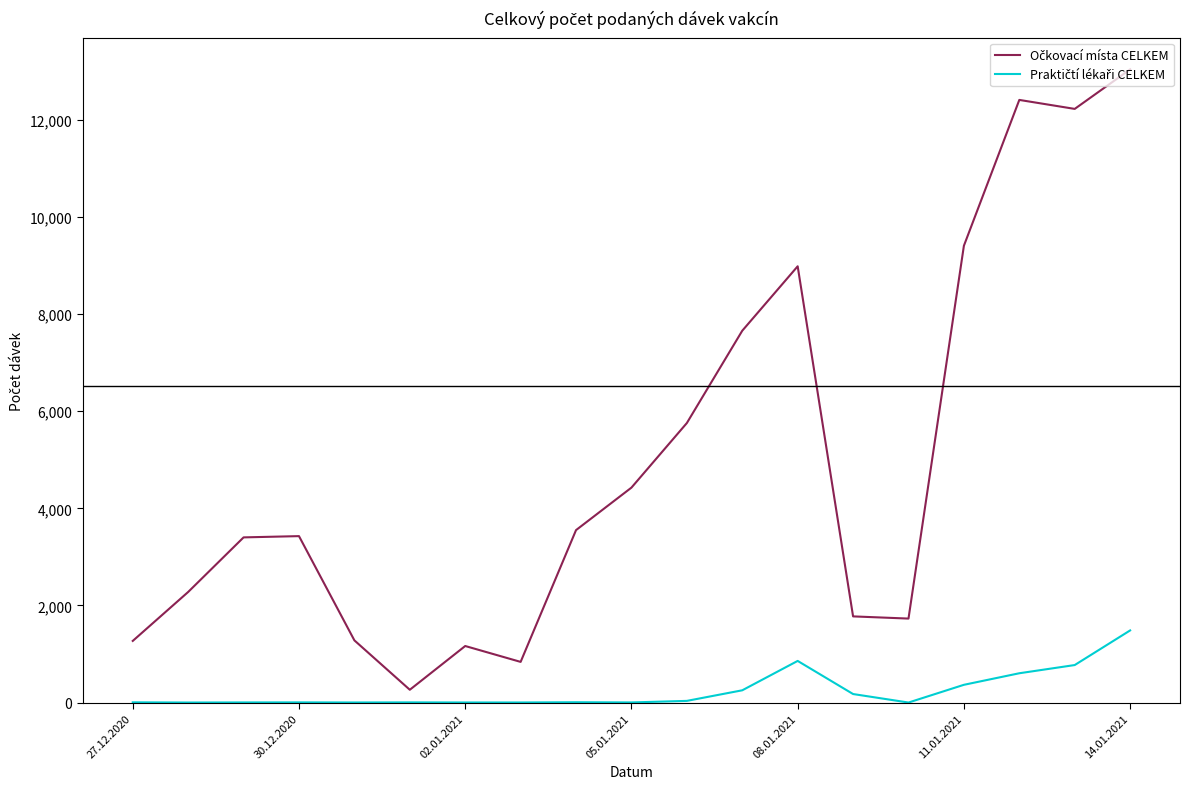

What is the greatest value displayed?

13039